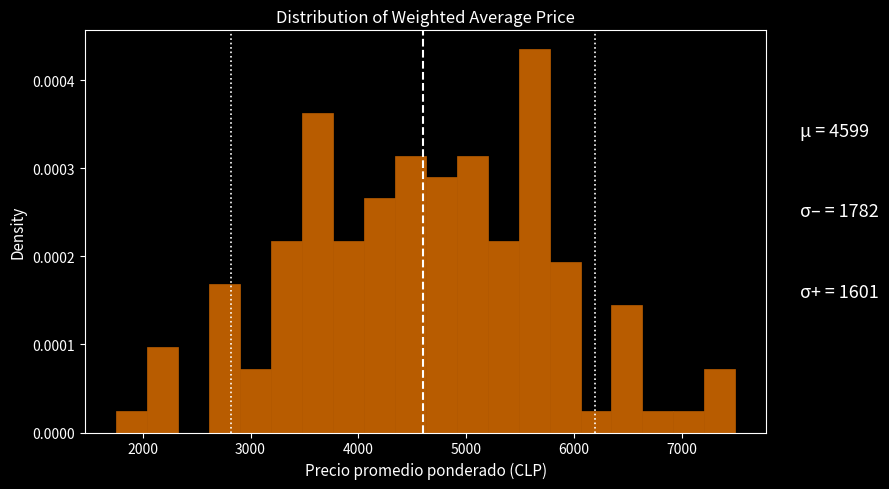

Around what value on the x-axis is the tallest bar? Give the approximate position of its centre, as read against the axis.

5600